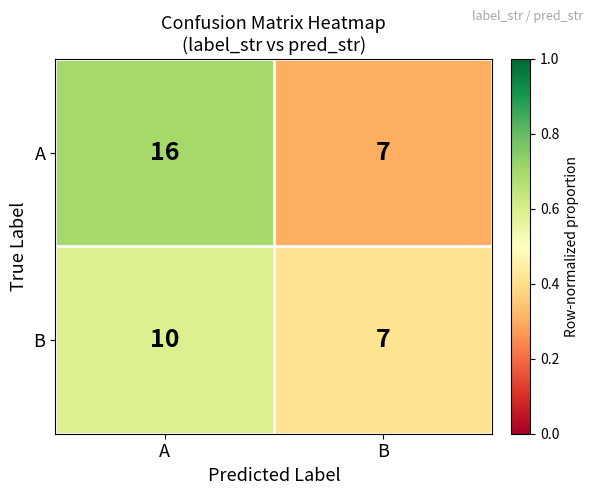

What is the difference between the maximum and minimum values in the B series?

3